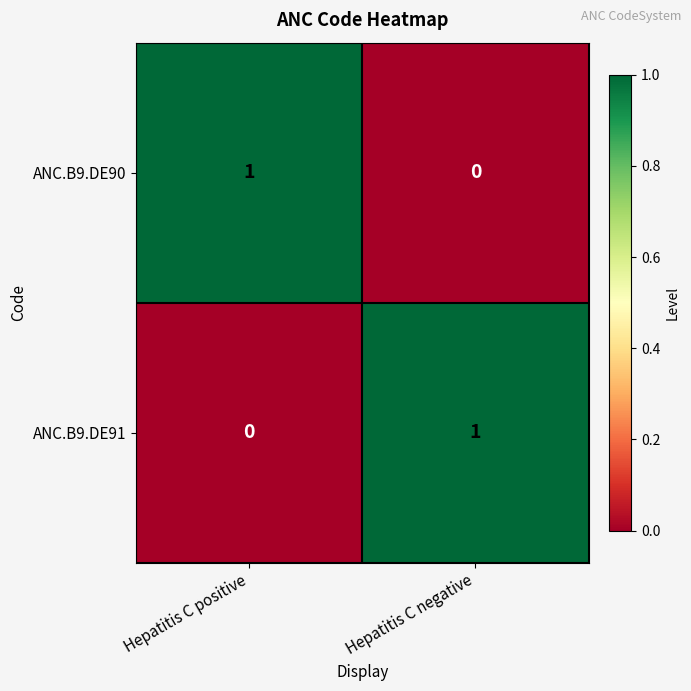

Which category has the highest value in the ANC.B9.DE90 series?

Hepatitis C positive